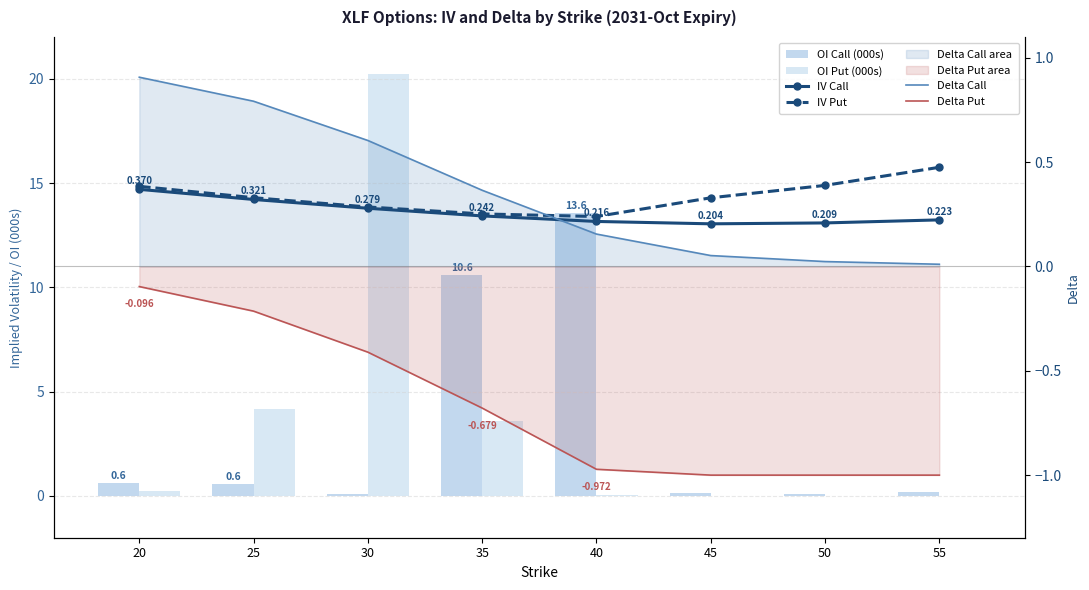

Is the value of Delta Put at 35 greater than the value of OI Call (000s) at 45?

No